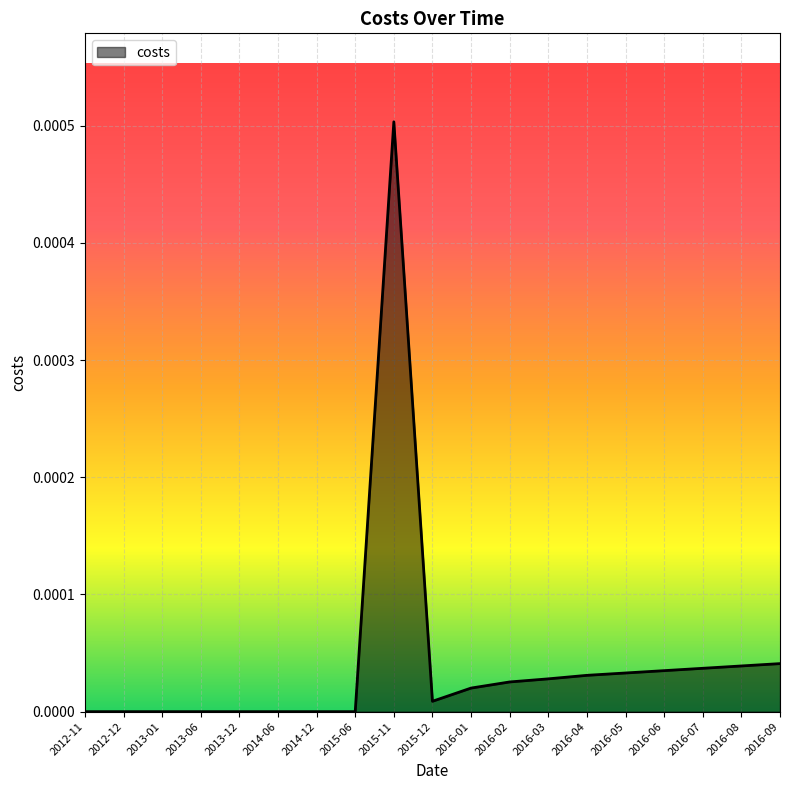

At which category does the chart reach its peak across all series?

2015-11